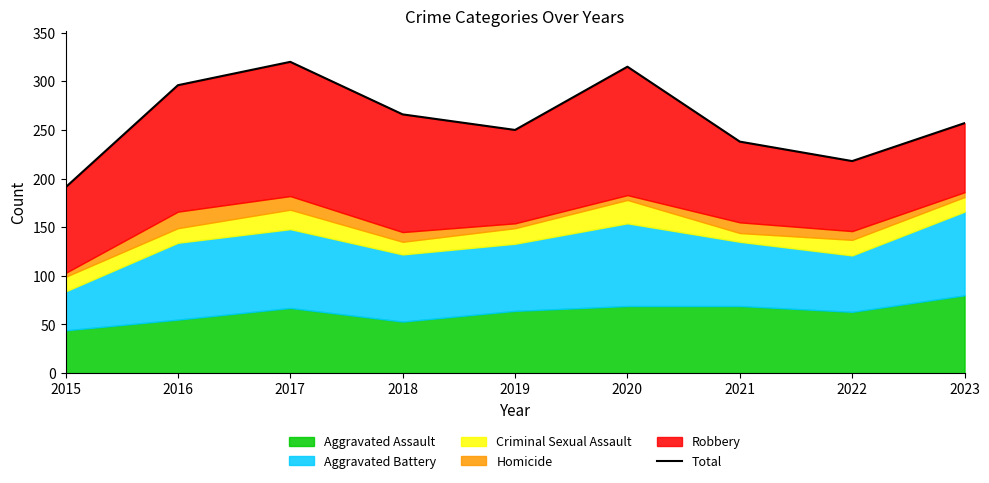

What is the sum of all values?

2351